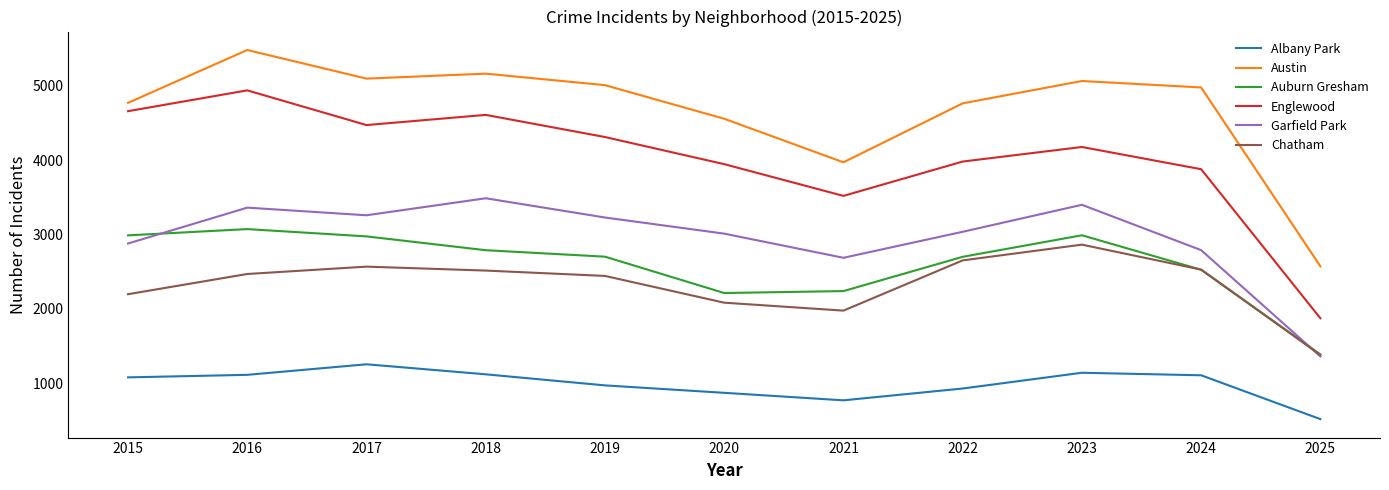

Which label corresponds to the smallest value in the chart?

2025